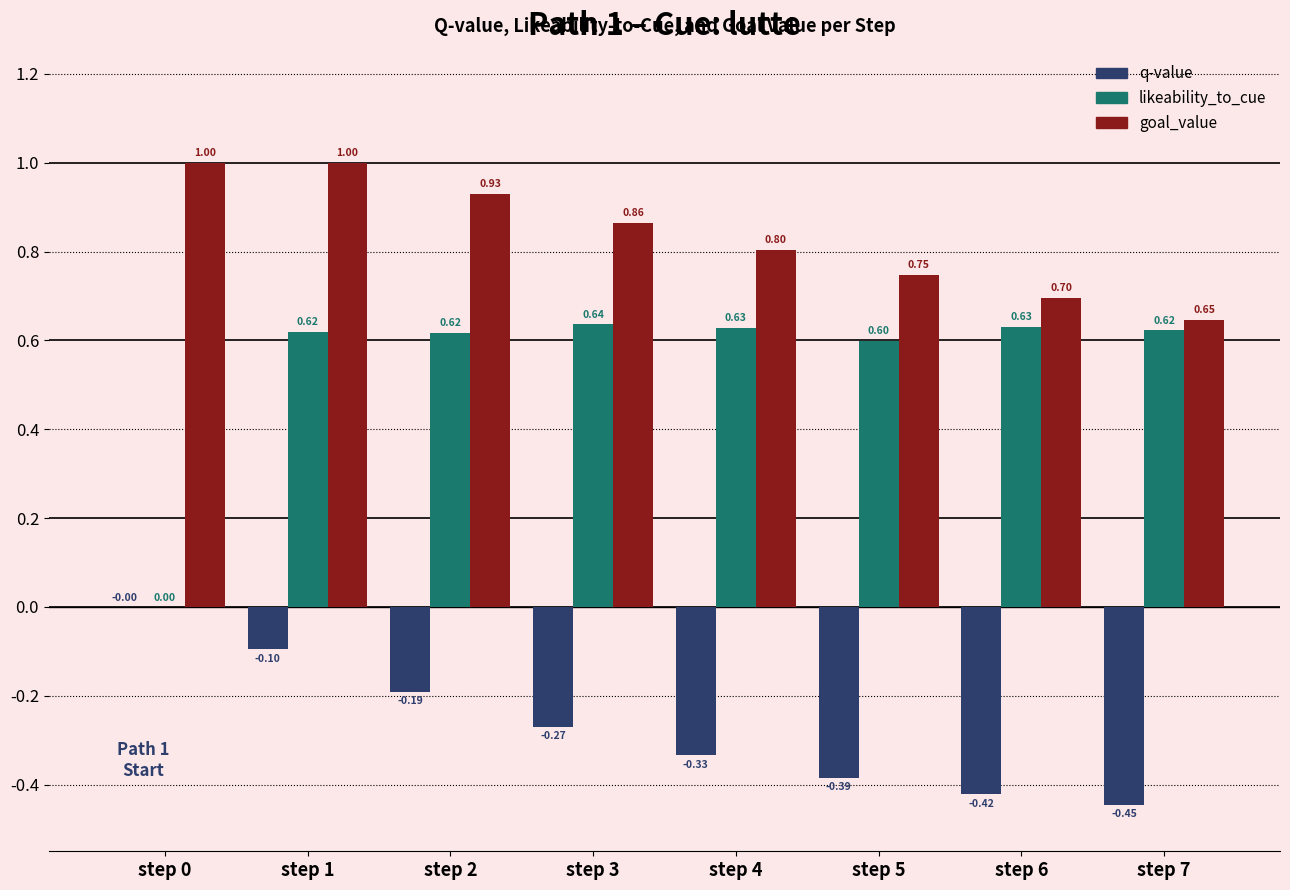

What is the sum of all likeability_to_cue values?

4.4